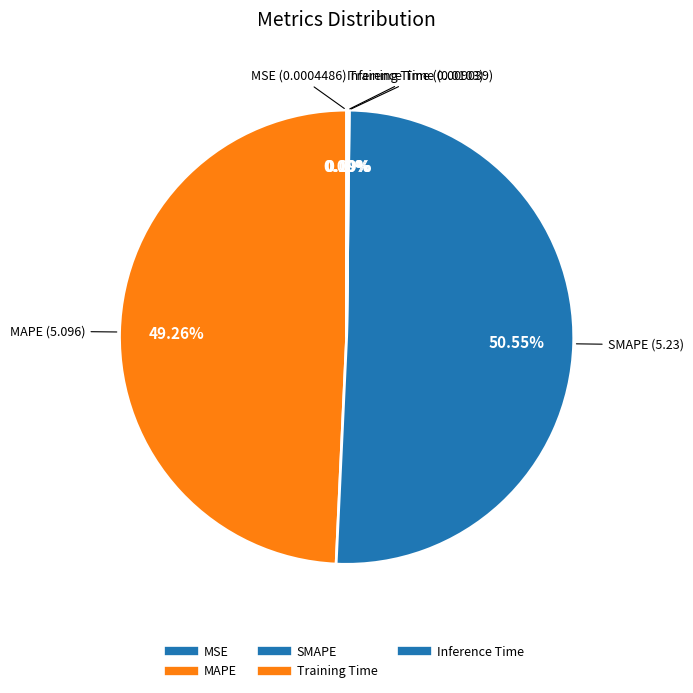

Is it true that Inference Time is 1% of the pie?

False